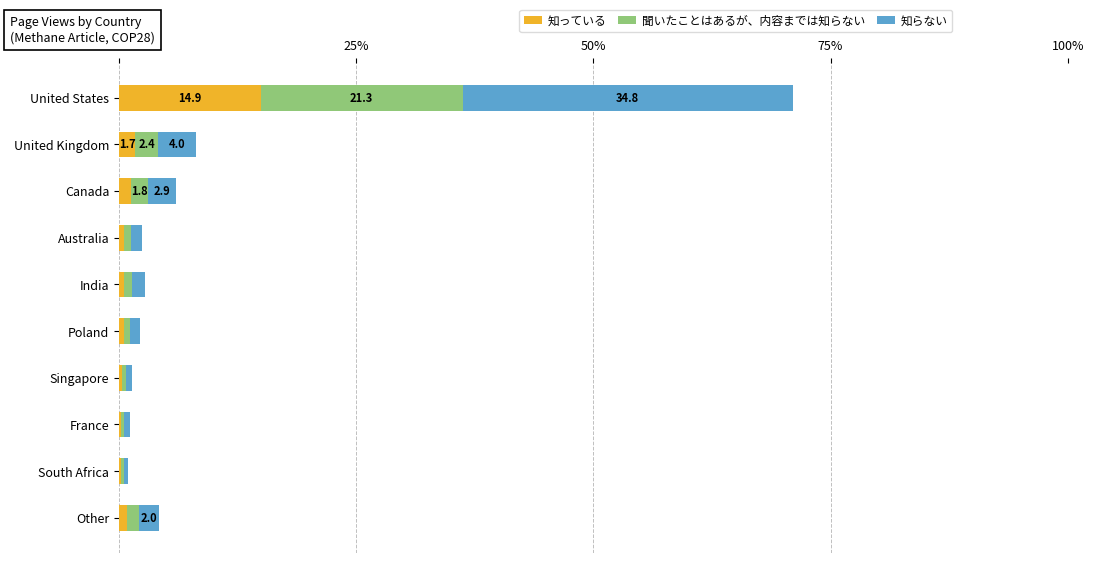

Which category has the highest value in the 知っている series?

United States